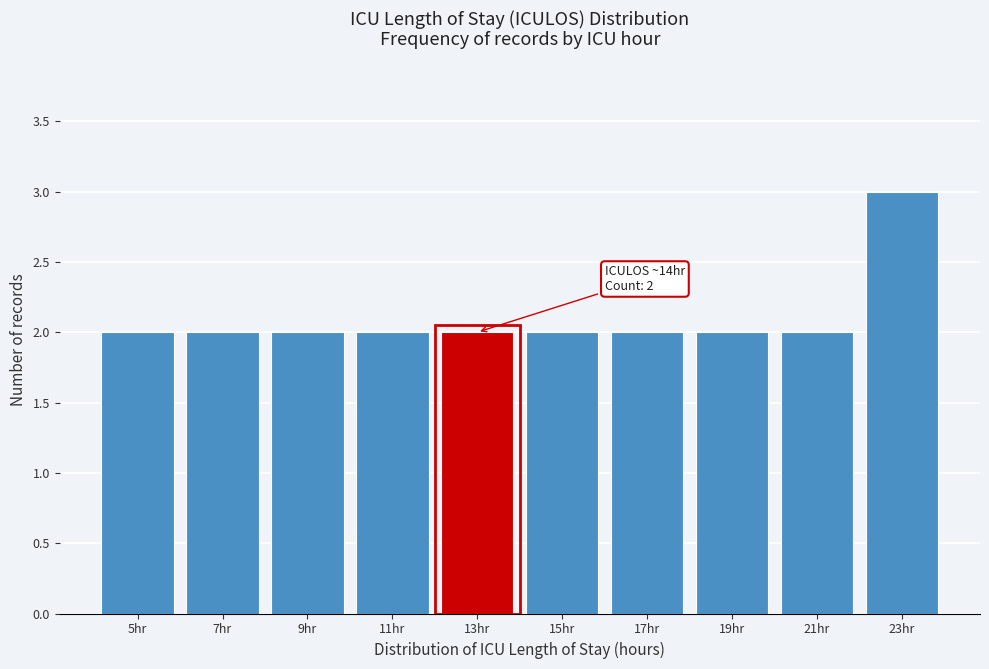

Reading left to right, extract all data points from this chart.

2	2	2	2	2	2	2	2	2	3